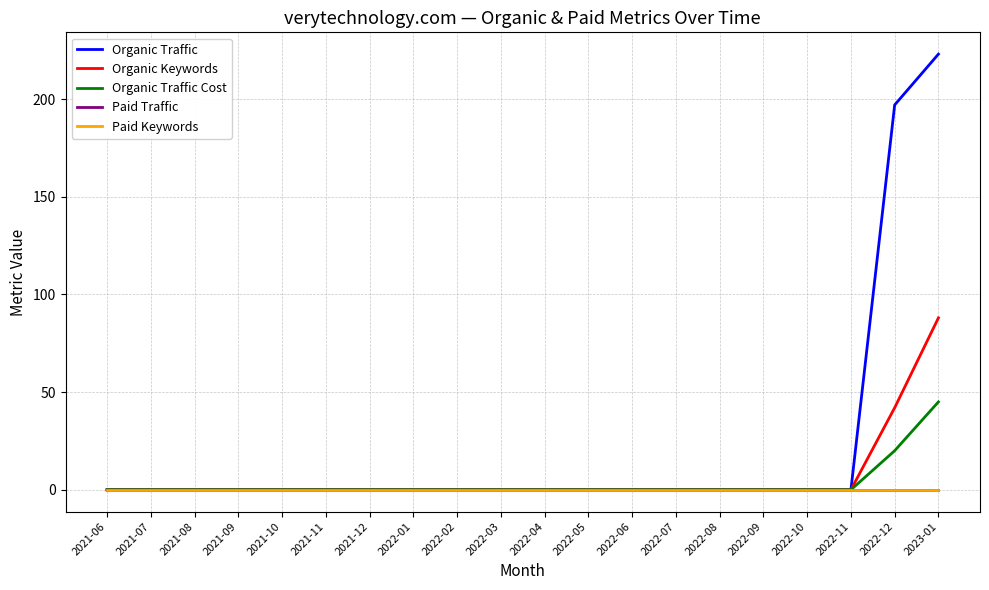

At how many categories does at least one series exceed 118?

2